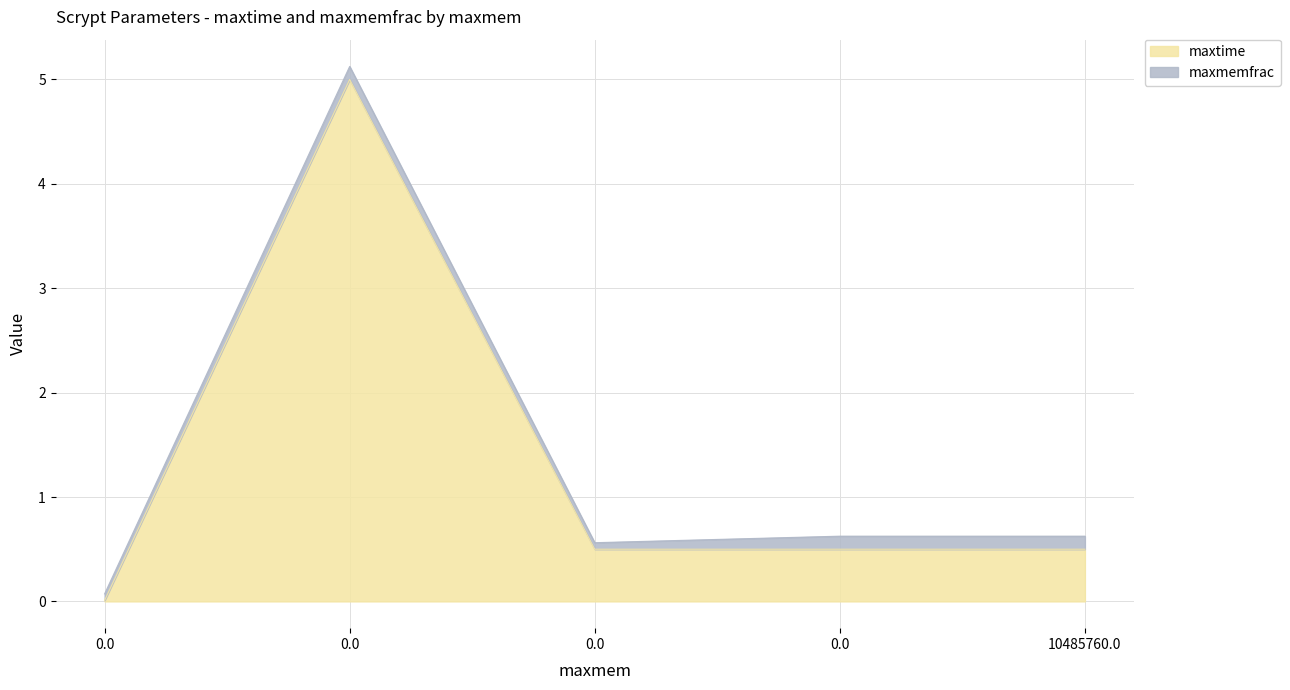

What is the approximate value at 10485760.0?

0.5